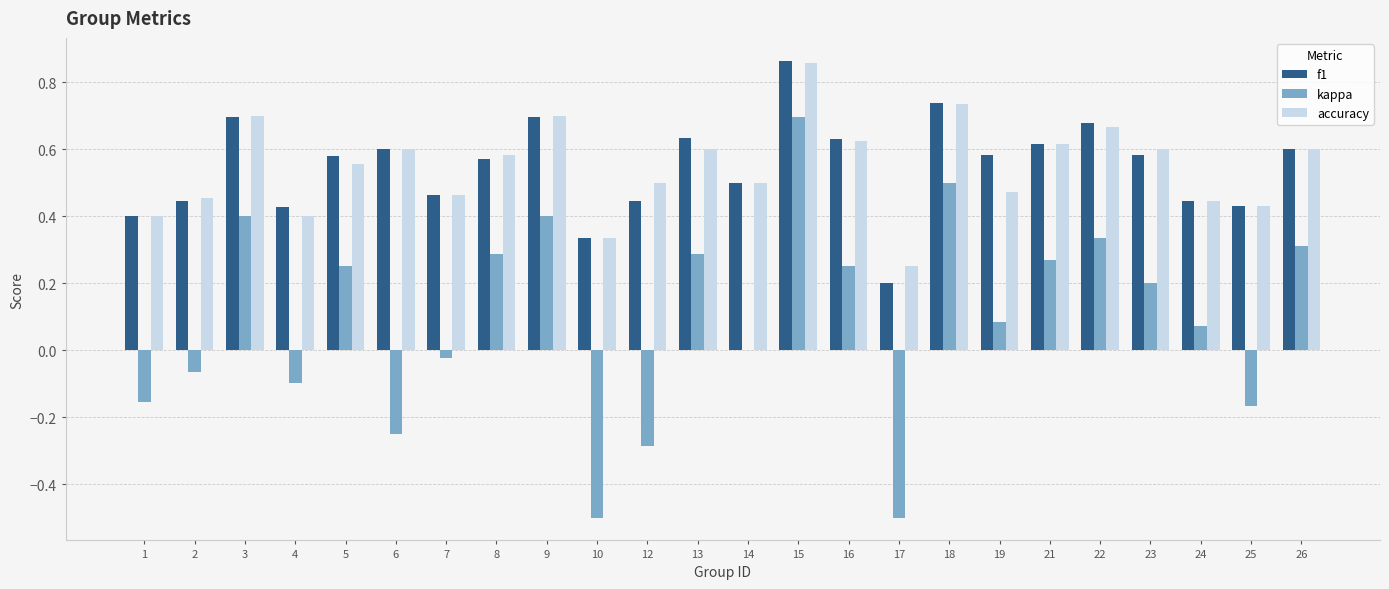

Are the bars horizontal?

No